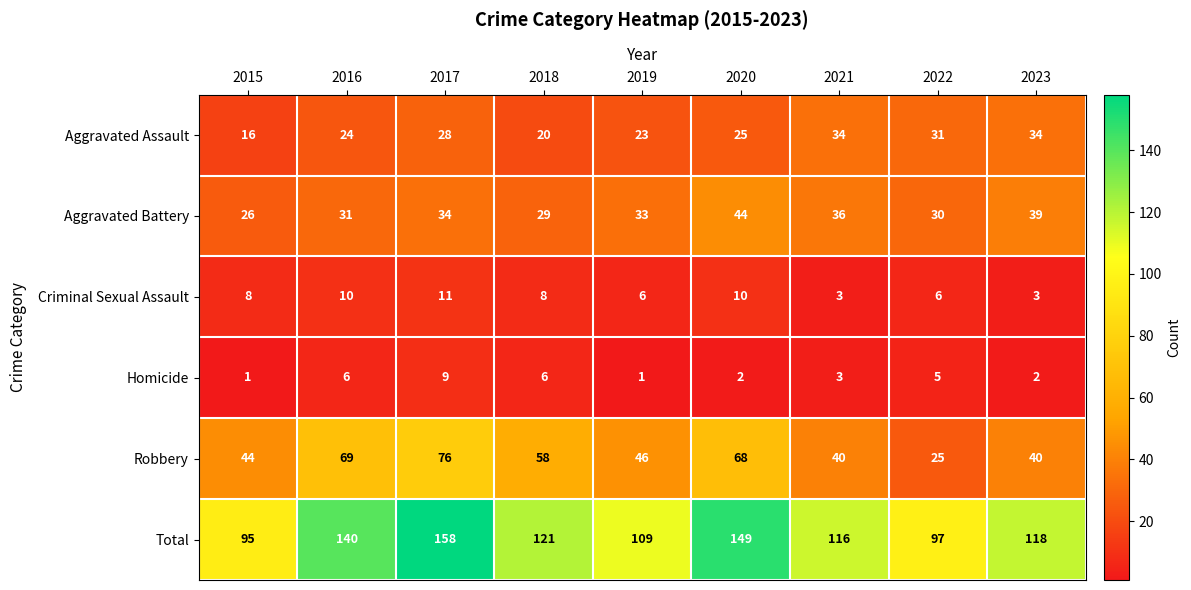

At how many categories does at least one series exceed 132?

3